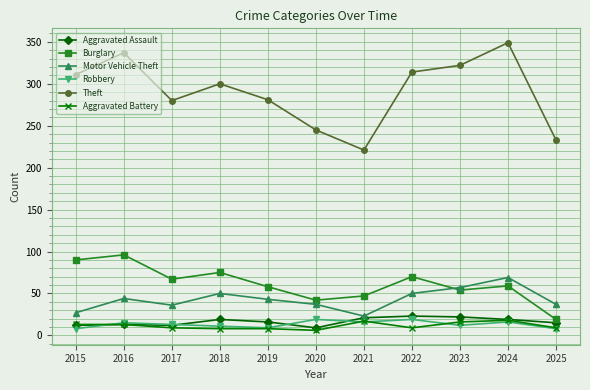

What is the value of the Theft point at the 5th from the left?

281